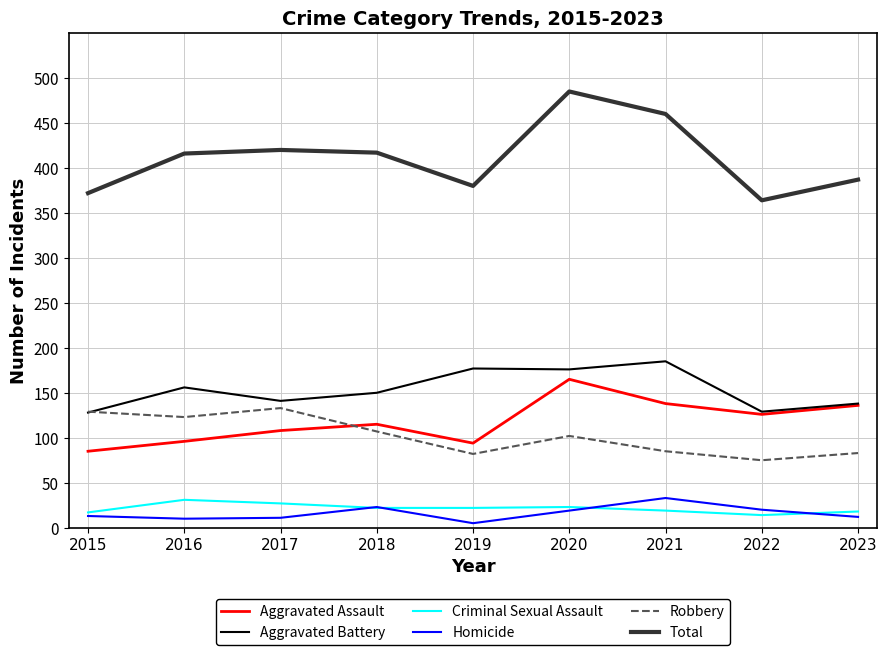

What is the highest value of the Aggravated Assault series?

165